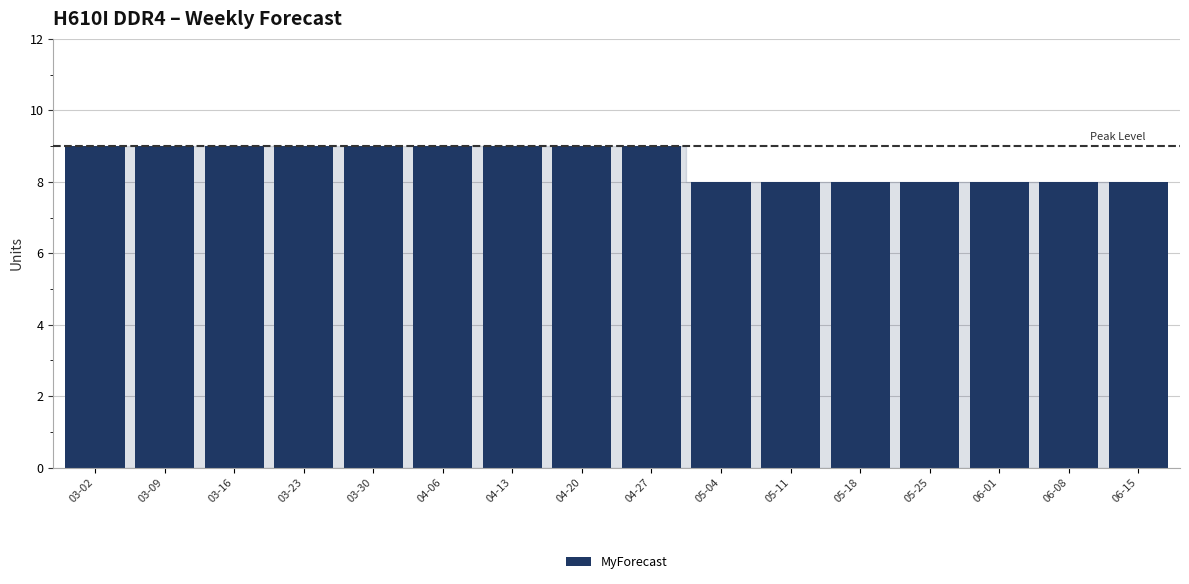

What is the minimum value shown in the chart?

8